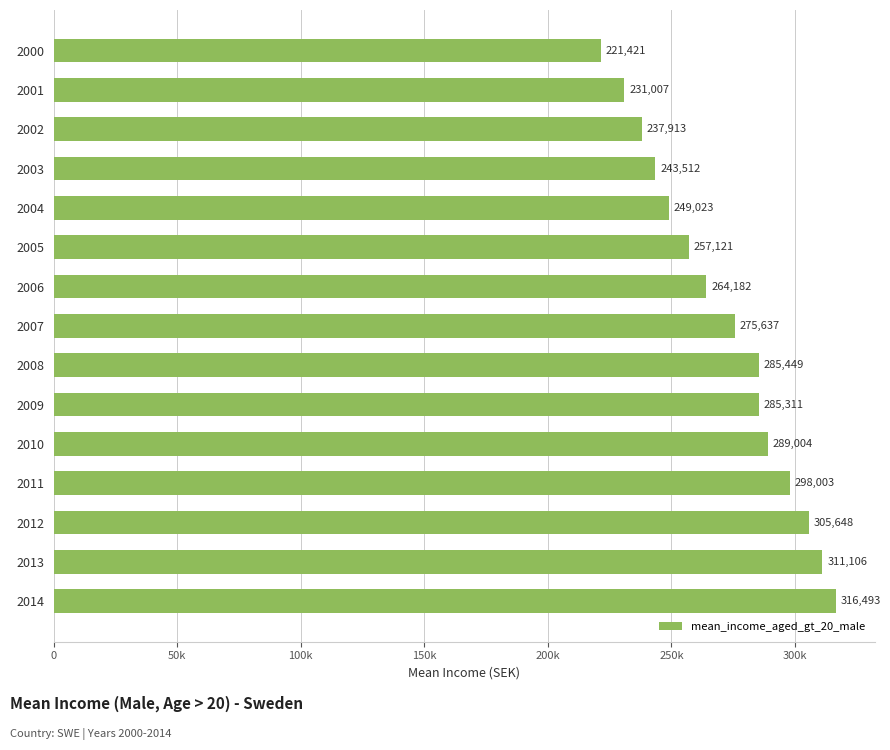

Does the chart contain any negative values?

No